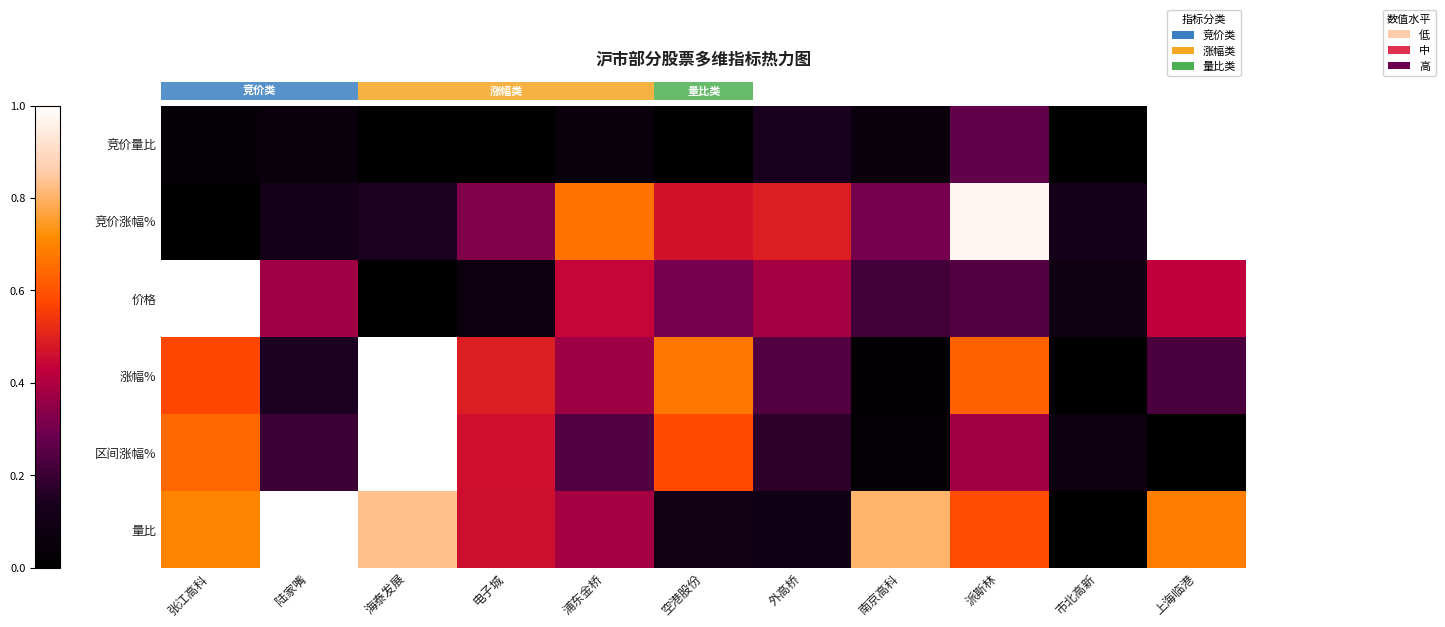

What is the sum of all 区间涨幅% values?

3.8